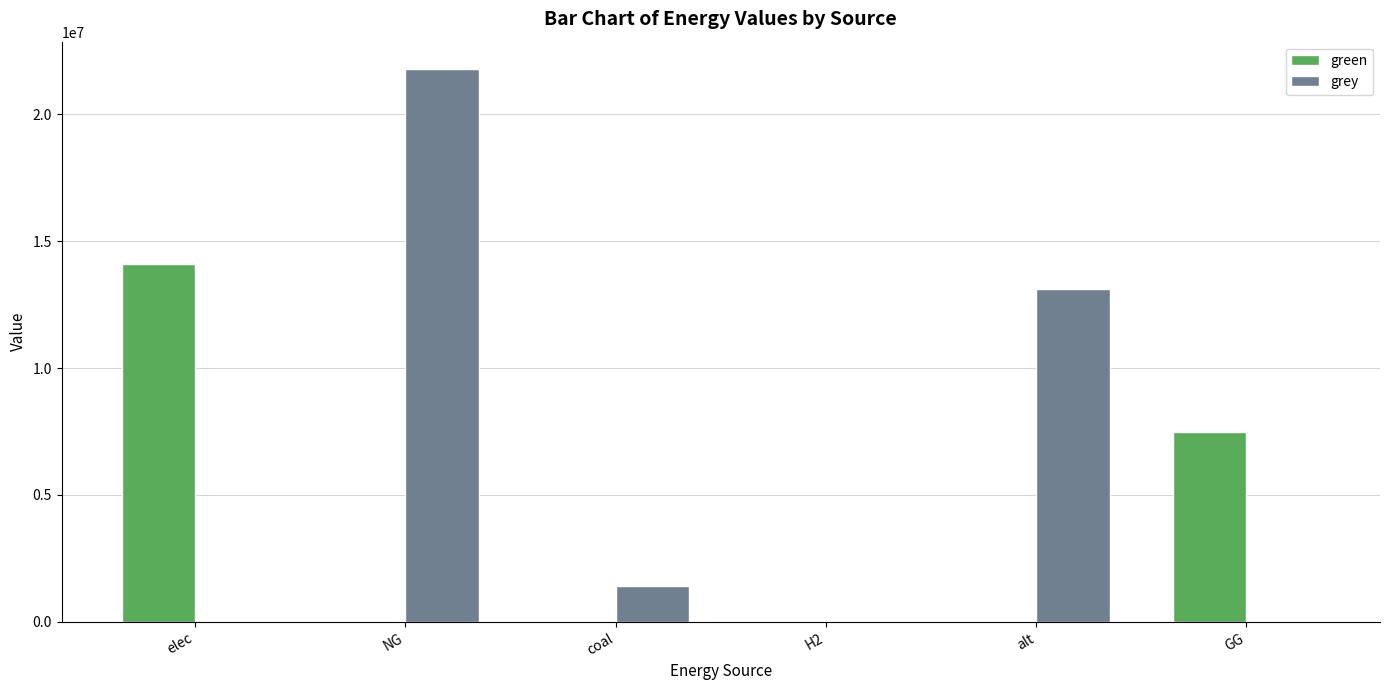

At which label is green closest to 7057531?

GG